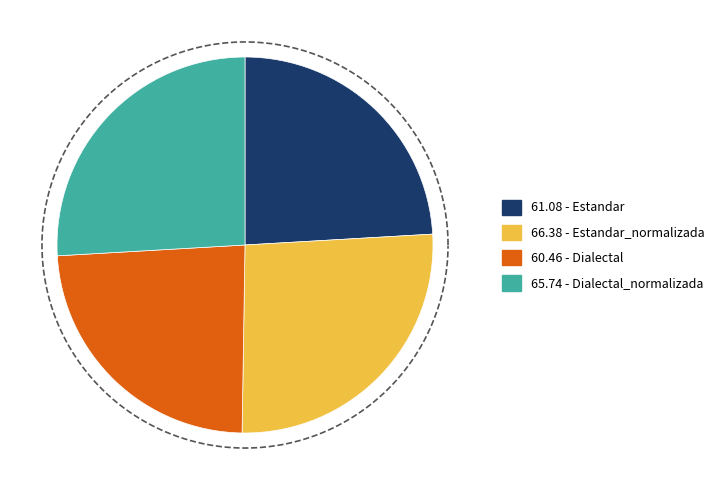

True or false: Estandar_normalizada accounts for 17% of the total.

False